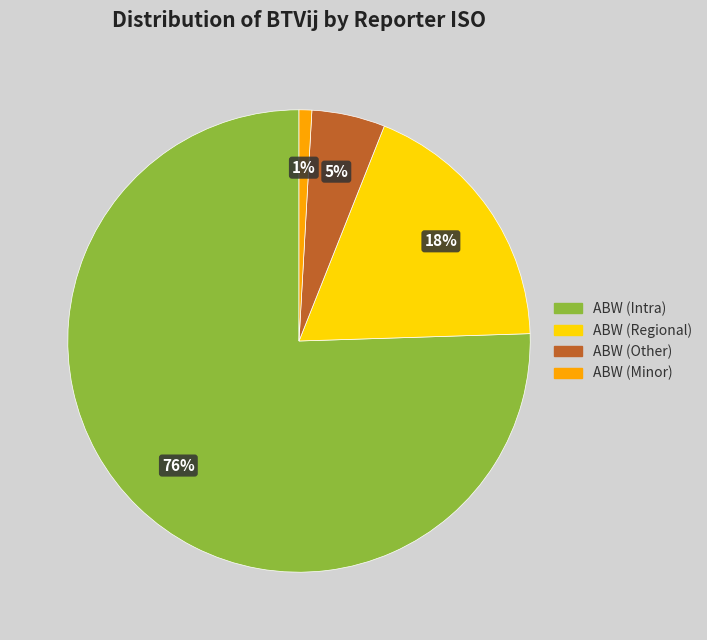

How many segments does this pie chart have?

4